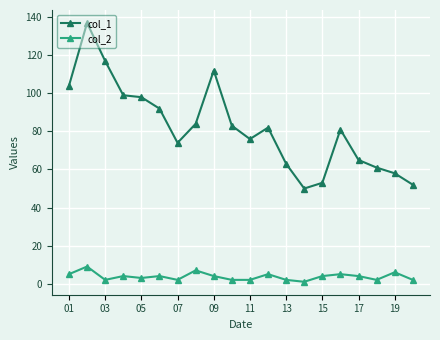

Rank the series by their average value, from lowest to highest.

col_2, col_1